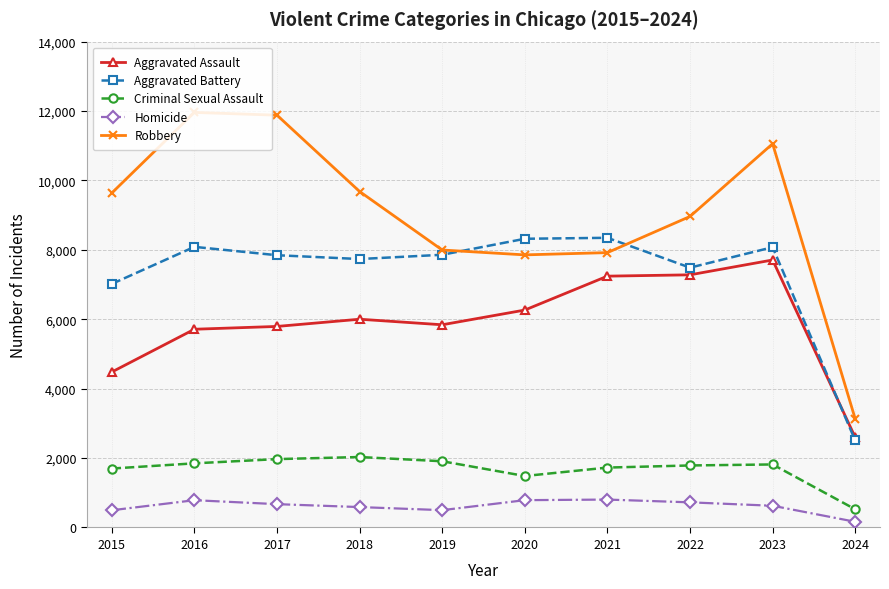

Which series has the largest total across all categories?

Robbery